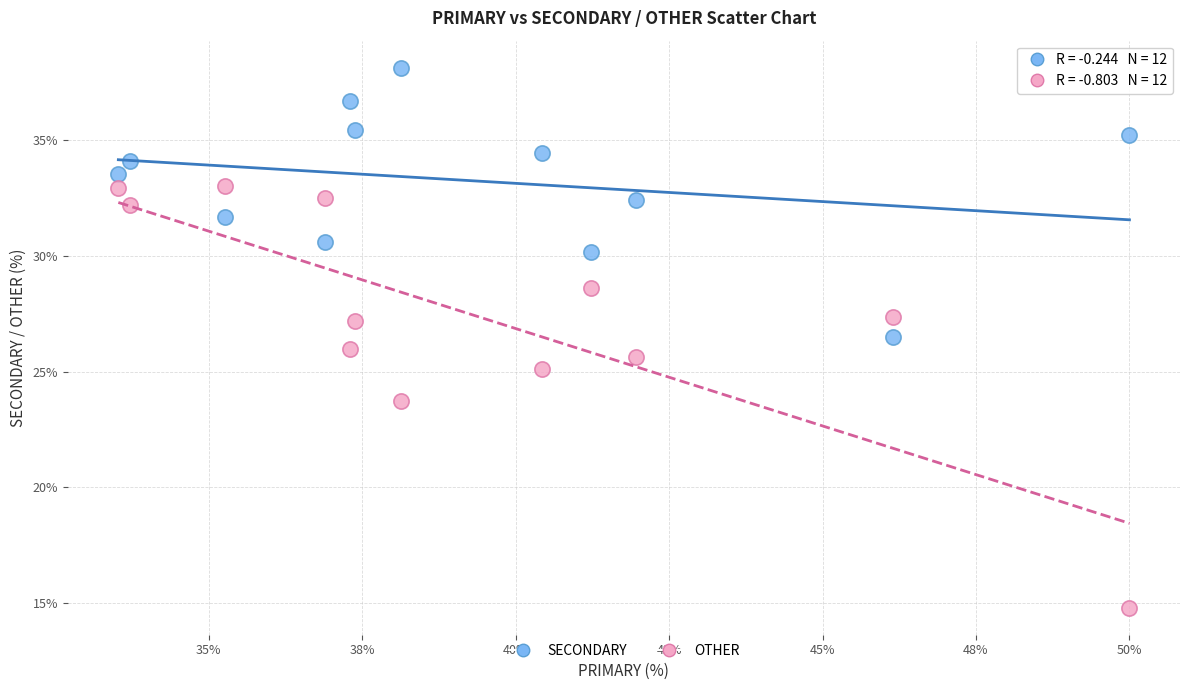

Across all data points, what is the range of X values (max minus min)?

16.5